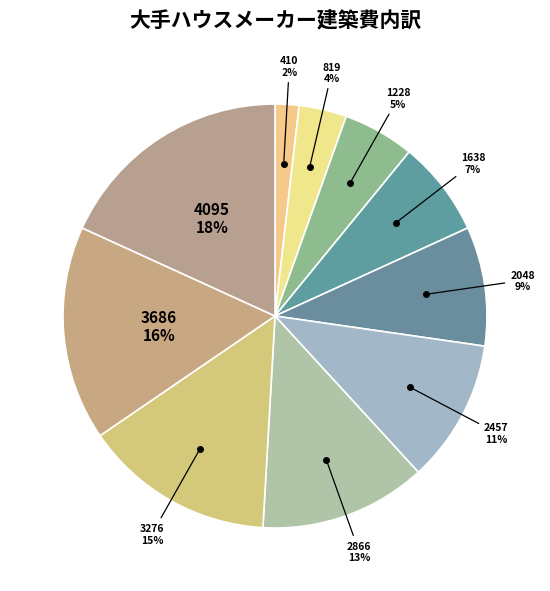

The 4095 slice represents 5% of the pie. True or false?

False